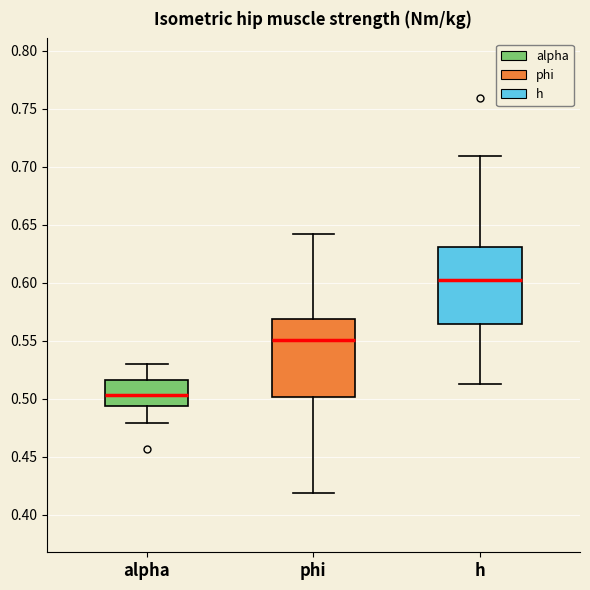

Reading left to right, transcribe this box plot: for each box, give where its median line is, the range the box spans, and where its two whiskers end, as read against the y-axis. The values are not printed on the chart, so give them approximately, as read against the axis.

alpha: median 0.505, box 0.495 to 0.515, whiskers 0.480 to 0.530
phi: median 0.550, box 0.500 to 0.570, whiskers 0.420 to 0.640
h: median 0.600, box 0.565 to 0.630, whiskers 0.510 to 0.710